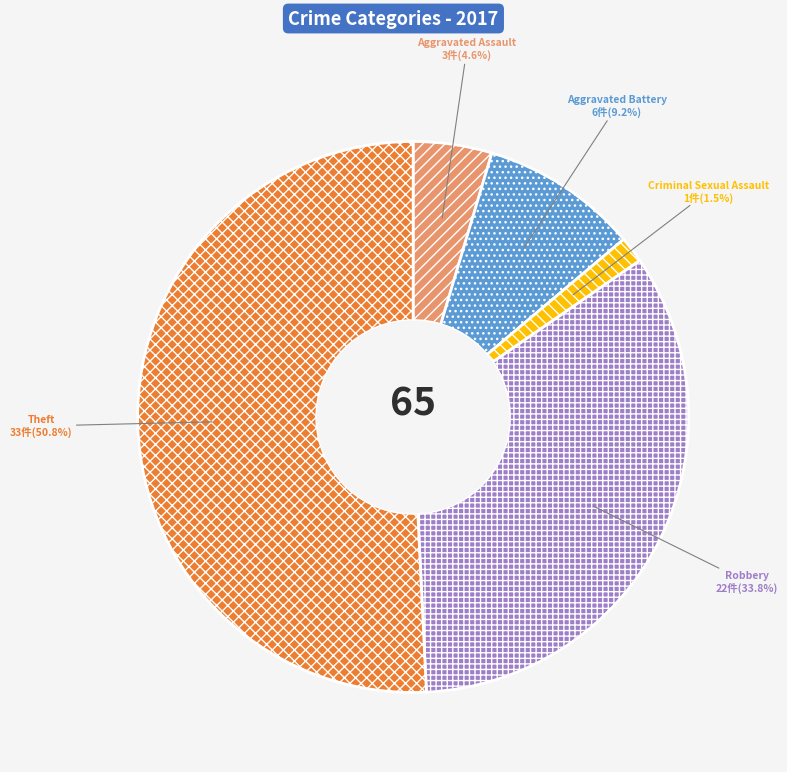

Count the number of slices in the pie.

5